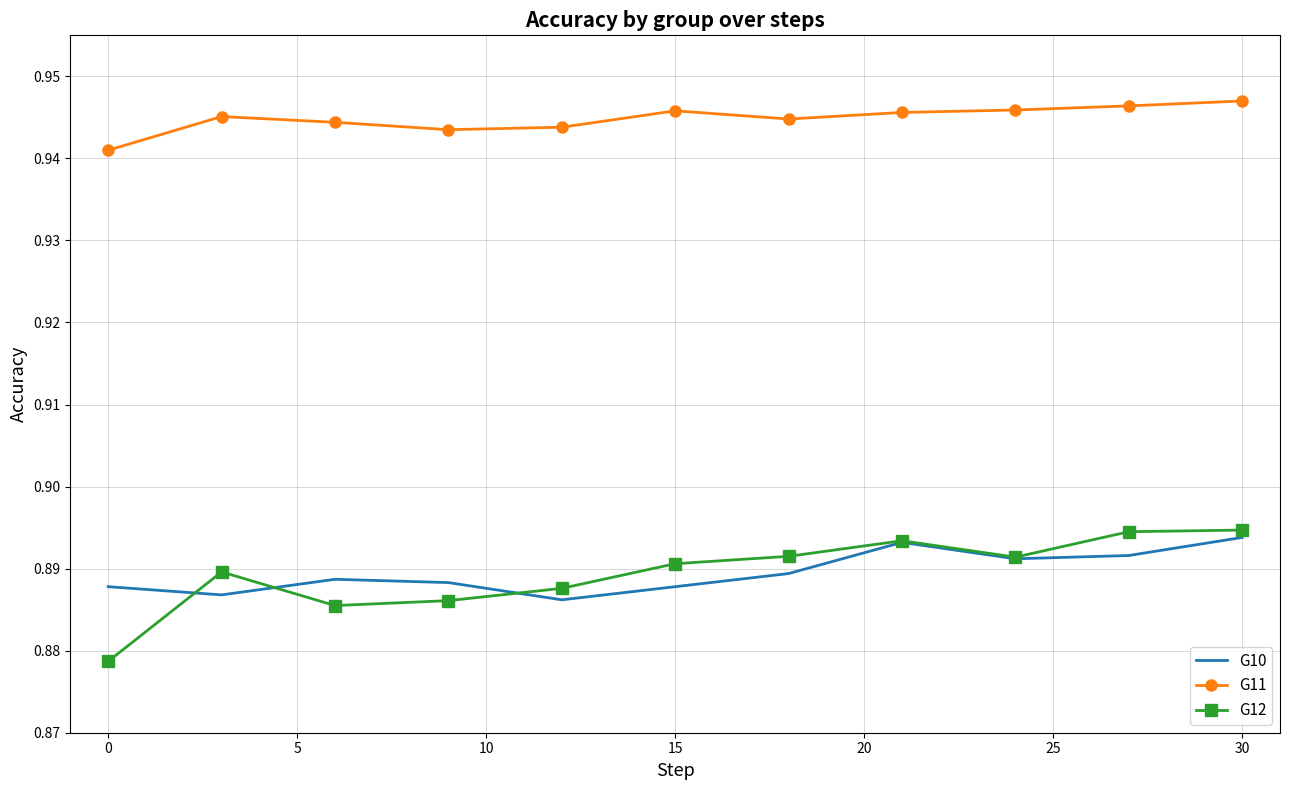

Which series has the widest spread of values?

G12